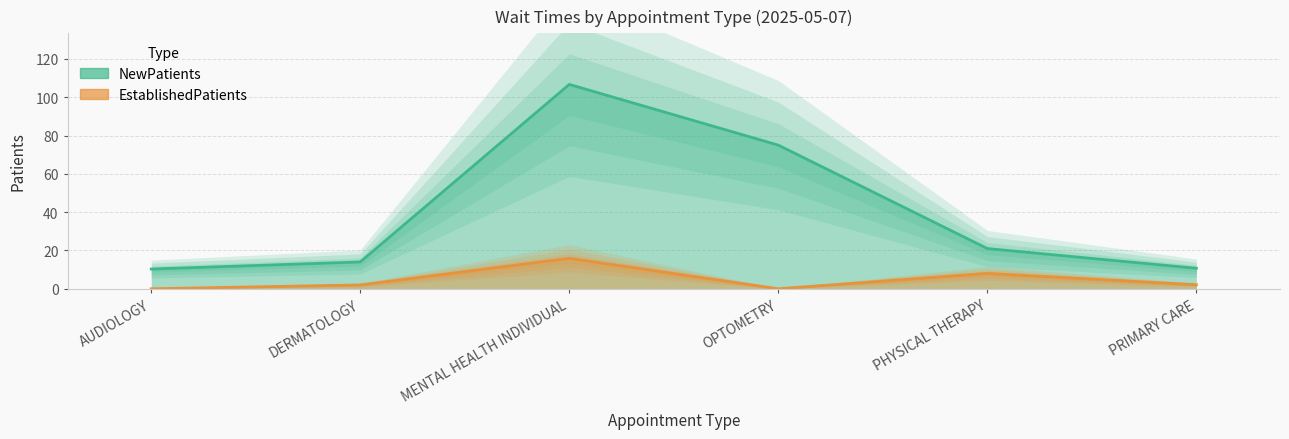

What is the label of the 2nd point from the left?

DERMATOLOGY